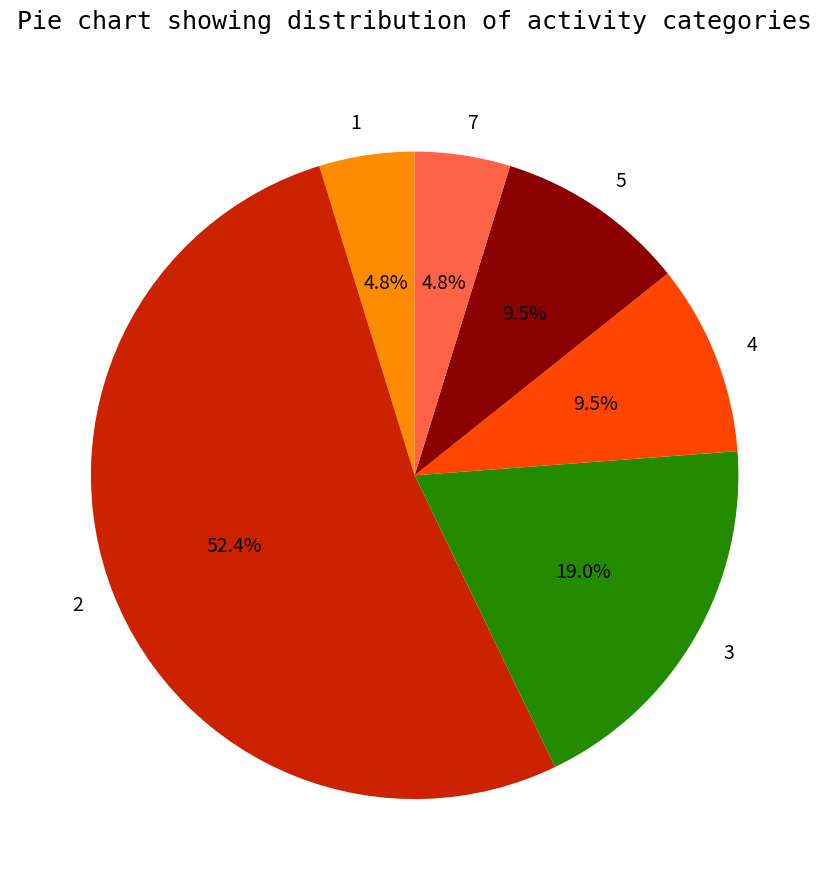

Which category accounts for the majority?

2